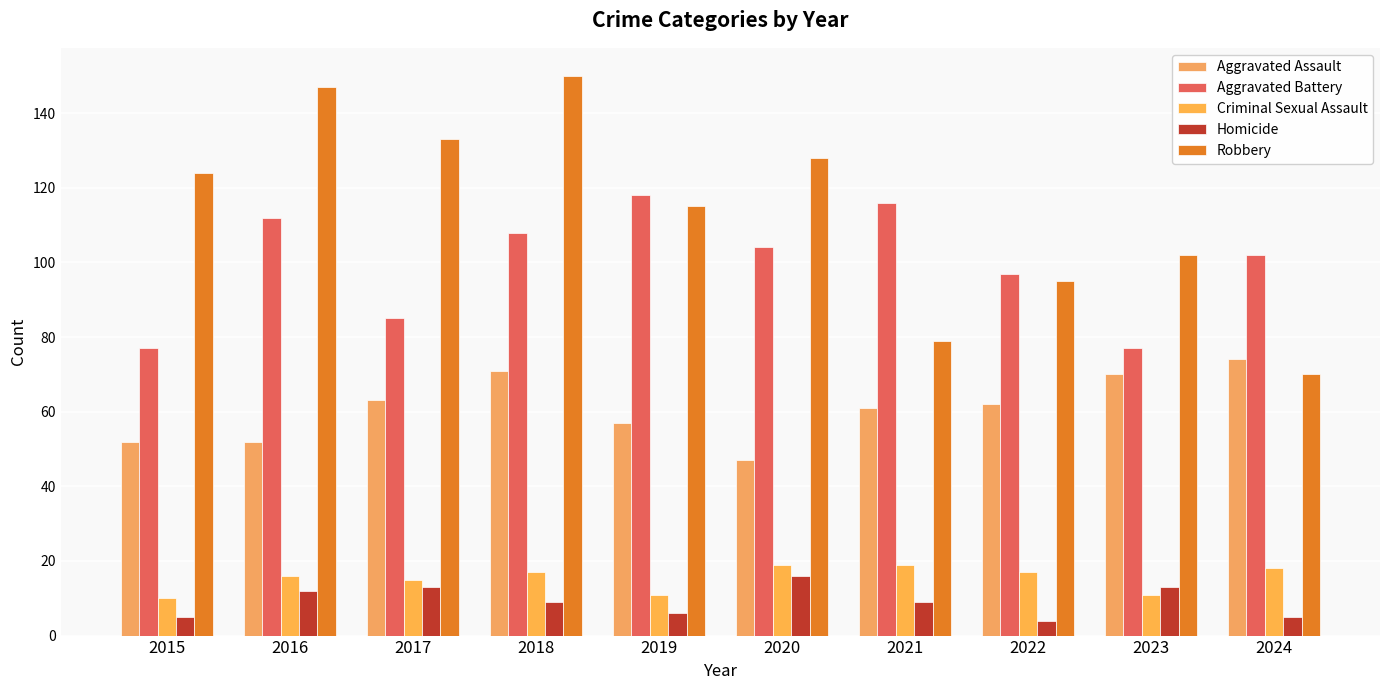

Which series changed the most between 2015 and 2019?

Aggravated Battery